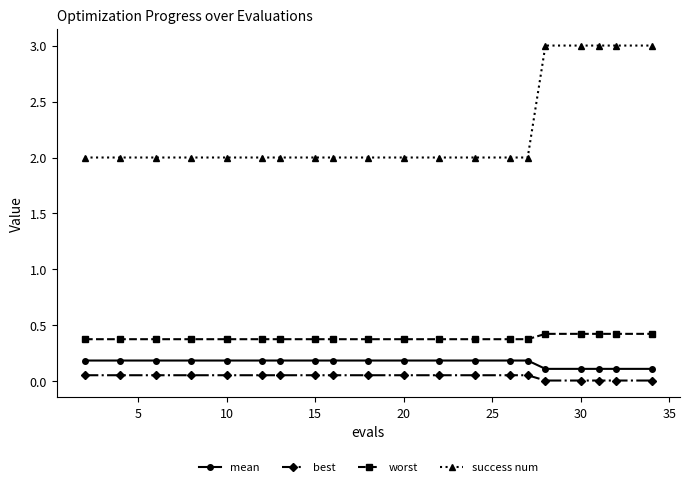

True or false: worst and mean intersect in this chart.

False